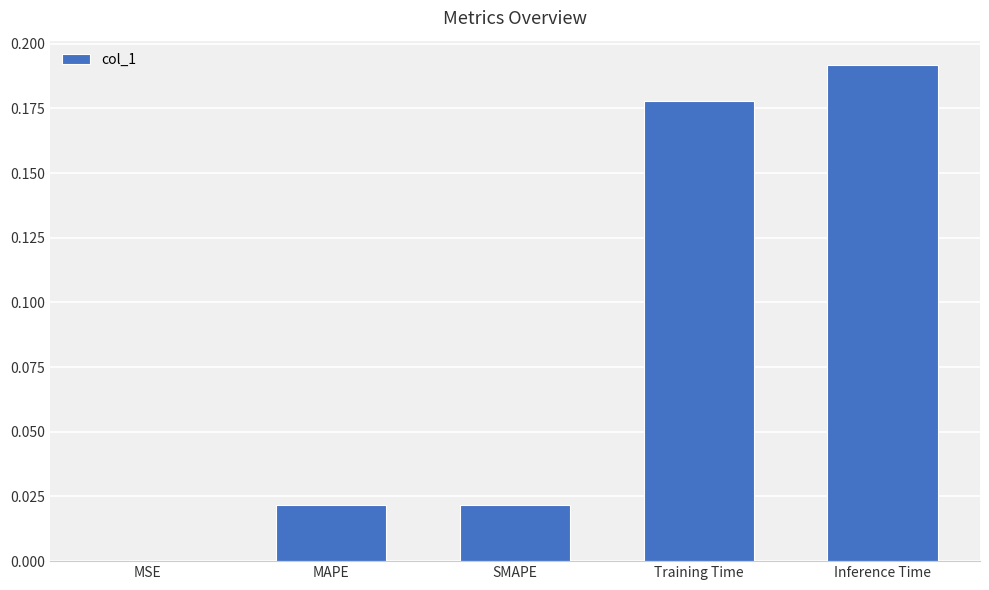

What is the sum of all values?

0.4